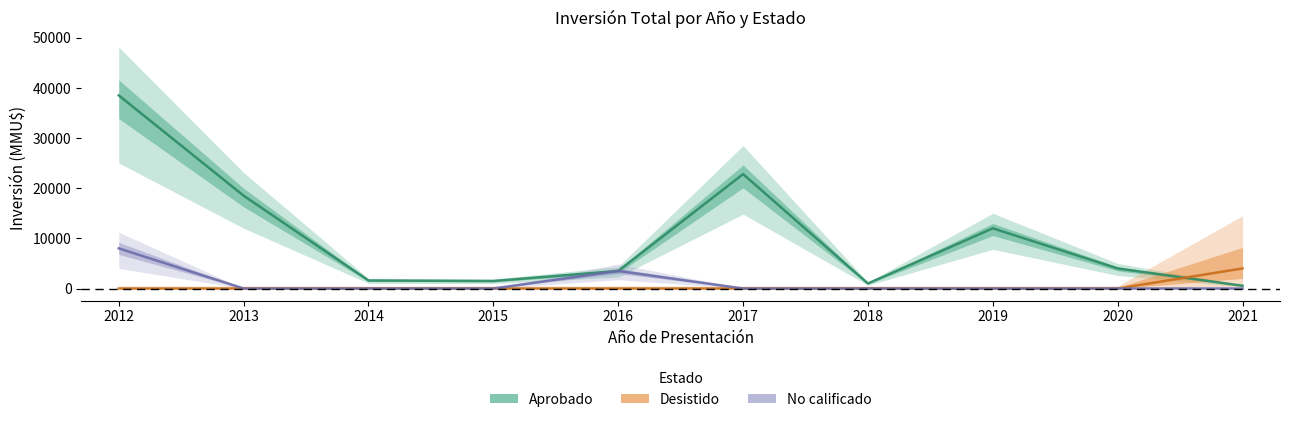

Reading right to left, transcribe all the data shown in this chart.

Aprobado: 550	4000	12000	1000	22800	3500	1500	1599	18500	38500
Desistido: 4000	0	0	0	0	0	0	0	0	0
No calificado: 0	0	0	0	0	3500	0	0	0	8000